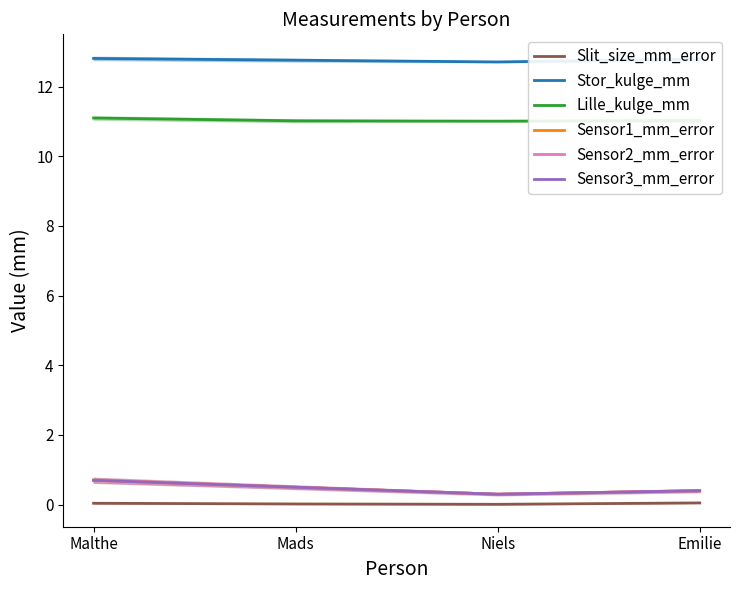

What is the approximate value of Stor_kulge_mm at Emilie?

12.8